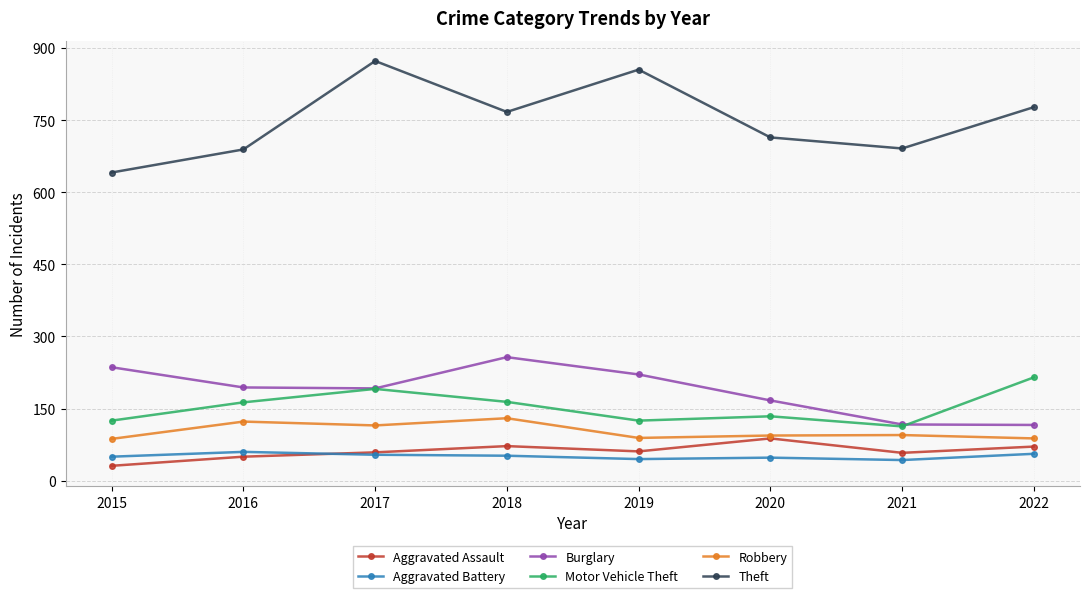

What is the minimum value for Robbery?

87